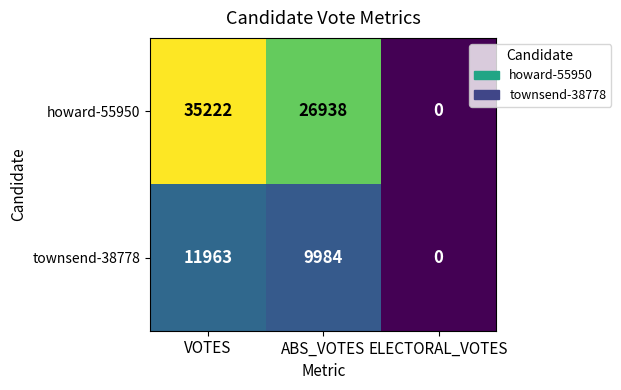

What is the difference between the maximum and minimum values in the townsend-38778 series?

11963